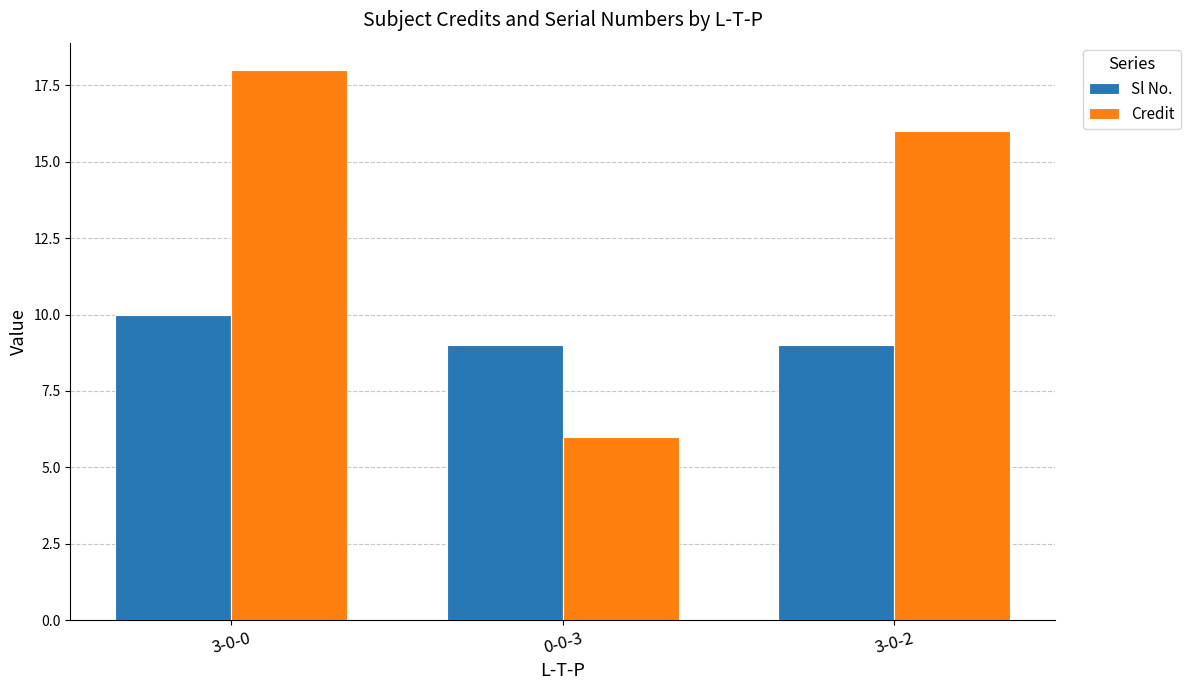

Which category has the highest value across all series?

3-0-0